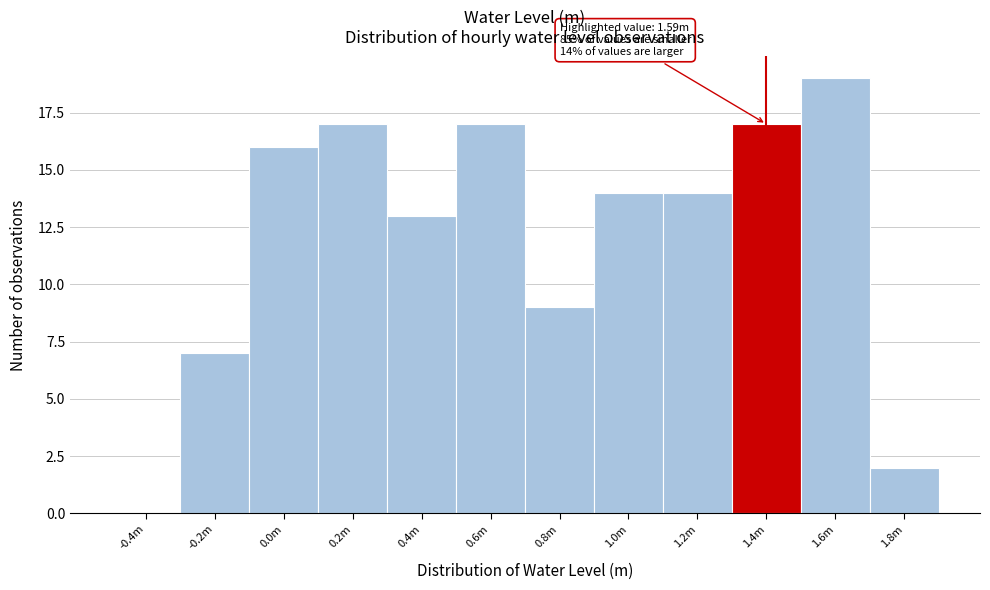

Reading left to right, what are all the values shown in this chart?

-0.4m=0	-0.2m=7	0.0m=16	0.2m=17	0.4m=13	0.6m=17	0.8m=9	1.0m=14	1.2m=14	1.4m=17	1.6m=19	1.8m=2